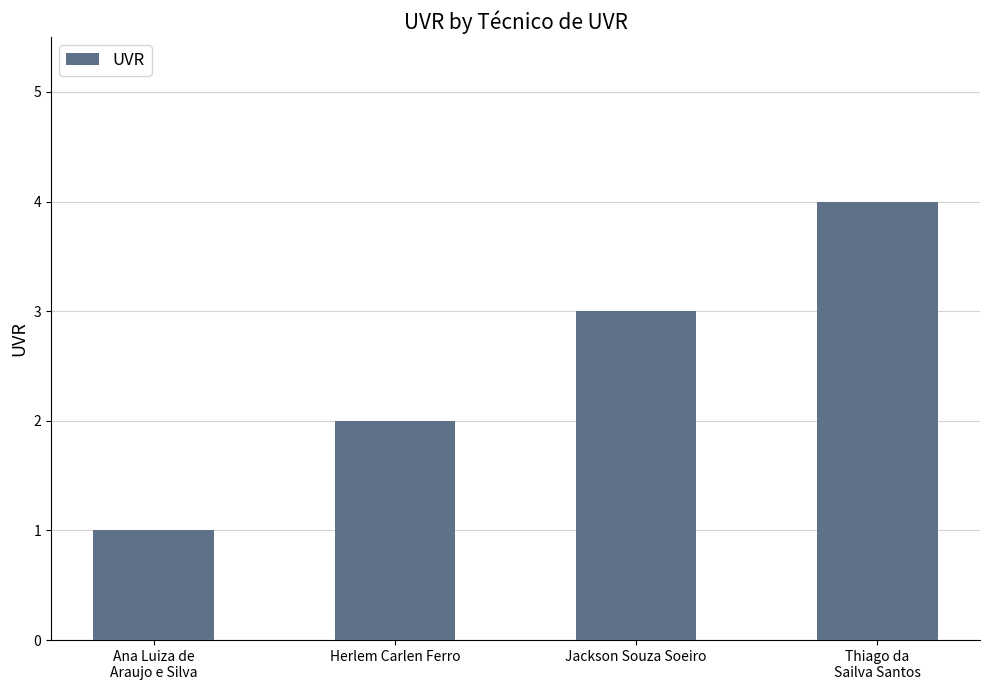

What is the change in value from Jackson Souza Soeiro to Thiago da
Sailva Santos?

+1